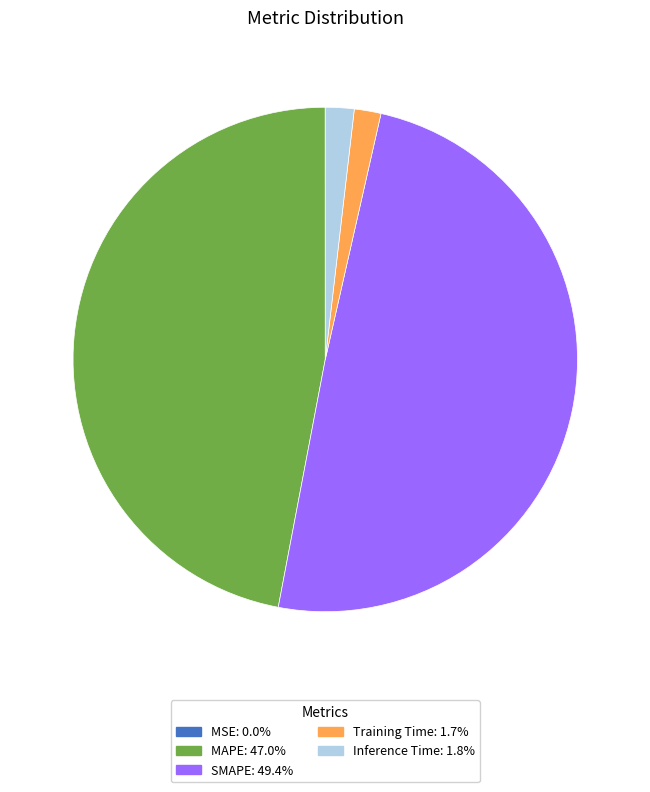

Is there a majority slice in this chart?

No